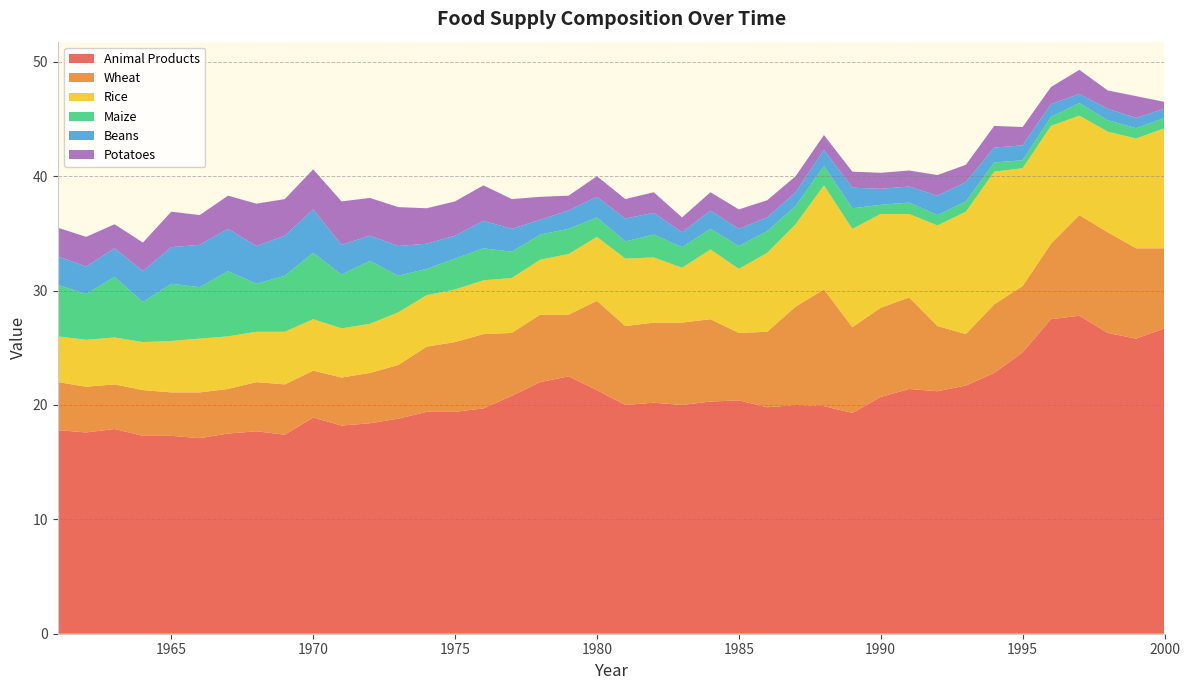

Reading right to left, list all the values displayed in this chart.

animal-products_animal_products: 2000=26.7	1999=25.8	1998=26.3	1997=27.8	1996=27.5	1995=24.6	1994=22.8	1993=21.7	1992=21.2	1991=21.4	1990=20.7	1989=19.3	1988=19.9	1987=20.0	1986=19.8	1985=20.4	1984=20.3	1983=20.0	1982=20.2	1981=20.0	1980=21.3	1979=22.5	1978=22.0	1977=20.8	1976=19.7	1975=19.4	1974=19.4	1973=18.8	1972=18.4	1971=18.2	1970=18.9	1969=17.4	1968=17.7	1967=17.5	1966=17.1	1965=17.3	1964=17.3	1963=17.9	1962=17.6	1961=17.8
grains_wheat: 2000=7.0	1999=7.9	1998=8.8	1997=8.8	1996=6.6	1995=5.8	1994=6.0	1993=4.5	1992=5.7	1991=8.0	1990=7.8	1989=7.5	1988=10.2	1987=8.6	1986=6.6	1985=5.9	1984=7.2	1983=7.2	1982=7.0	1981=6.9	1980=7.8	1979=5.4	1978=5.9	1977=5.5	1976=6.5	1975=6.1	1974=5.7	1973=4.7	1972=4.4	1971=4.2	1970=4.1	1969=4.4	1968=4.3	1967=3.9	1966=4.0	1965=3.8	1964=4.0	1963=3.9	1962=4.0	1961=4.2
grains_rice: 2000=10.5	1999=9.6	1998=8.8	1997=8.7	1996=10.3	1995=10.3	1994=11.6	1993=10.7	1992=8.8	1991=7.3	1990=8.2	1989=8.6	1988=9.1	1987=7.2	1986=6.9	1985=5.6	1984=6.1	1983=4.8	1982=5.7	1981=5.9	1980=5.6	1979=5.3	1978=4.8	1977=4.8	1976=4.7	1975=4.6	1974=4.5	1973=4.6	1972=4.3	1971=4.3	1970=4.5	1969=4.6	1968=4.4	1967=4.6	1966=4.7	1965=4.5	1964=4.2	1963=4.1	1962=4.1	1961=4.0
grains_maize: 2000=0.9	1999=0.9	1998=1.0	1997=1.1	1996=0.8	1995=0.7	1994=0.8	1993=0.9	1992=0.9	1991=1.0	1990=0.8	1989=1.8	1988=1.7	1987=1.6	1986=1.9	1985=2.0	1984=1.8	1983=1.8	1982=2.0	1981=1.5	1980=1.7	1979=2.2	1978=2.2	1977=2.3	1976=2.8	1975=2.7	1974=2.3	1973=3.2	1972=5.5	1971=4.7	1970=5.8	1969=4.9	1968=4.2	1967=5.7	1966=4.5	1965=5.0	1964=3.5	1963=5.3	1962=4.0	1961=4.5
pulses_beans: 2000=0.8	1999=0.9	1998=1.0	1997=0.8	1996=1.1	1995=1.3	1994=1.3	1993=1.7	1992=1.7	1991=1.4	1990=1.4	1989=1.8	1988=1.4	1987=1.2	1986=1.2	1985=1.5	1984=1.6	1983=1.3	1982=1.9	1981=2.0	1980=1.8	1979=1.6	1978=1.3	1977=2.0	1976=2.4	1975=2.0	1974=2.2	1973=2.6	1972=2.2	1971=2.6	1970=3.8	1969=3.5	1968=3.3	1967=3.7	1966=3.7	1965=3.2	1964=2.7	1963=2.5	1962=2.4	1961=2.5
starchy-roots_potatoes: 2000=0.6	1999=1.9	1998=1.6	1997=2.1	1996=1.5	1995=1.6	1994=1.9	1993=1.5	1992=1.8	1991=1.4	1990=1.4	1989=1.4	1988=1.3	1987=1.4	1986=1.5	1985=1.7	1984=1.6	1983=1.3	1982=1.8	1981=1.7	1980=1.8	1979=1.3	1978=2.0	1977=2.6	1976=3.1	1975=3.0	1974=3.1	1973=3.4	1972=3.3	1971=3.8	1970=3.5	1969=3.2	1968=3.7	1967=2.9	1966=2.6	1965=3.1	1964=2.5	1963=2.1	1962=2.6	1961=2.5